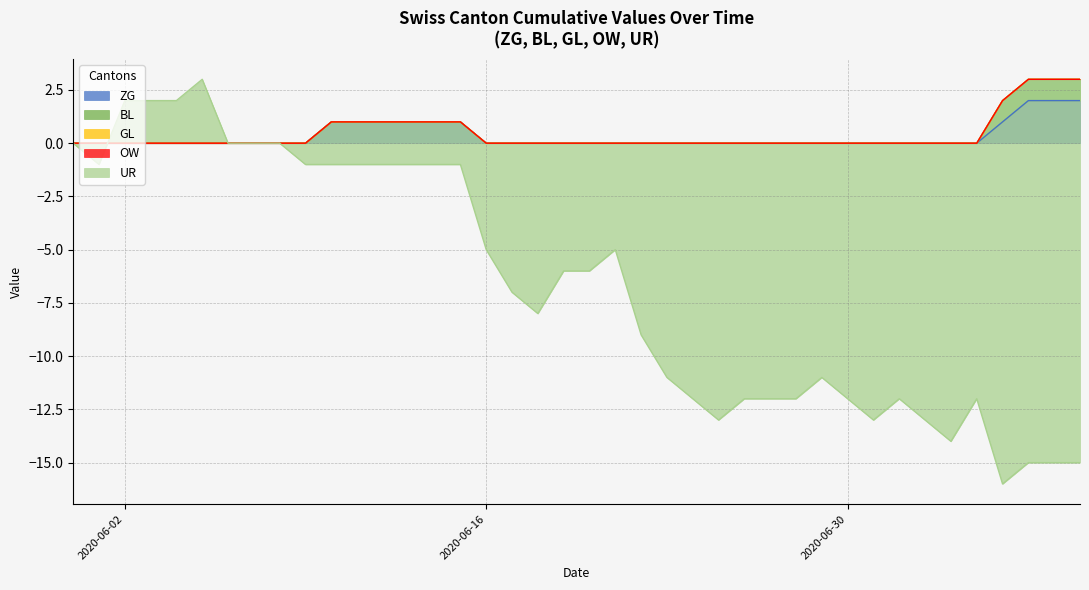

True or false: OW and BL cross at least once.

False